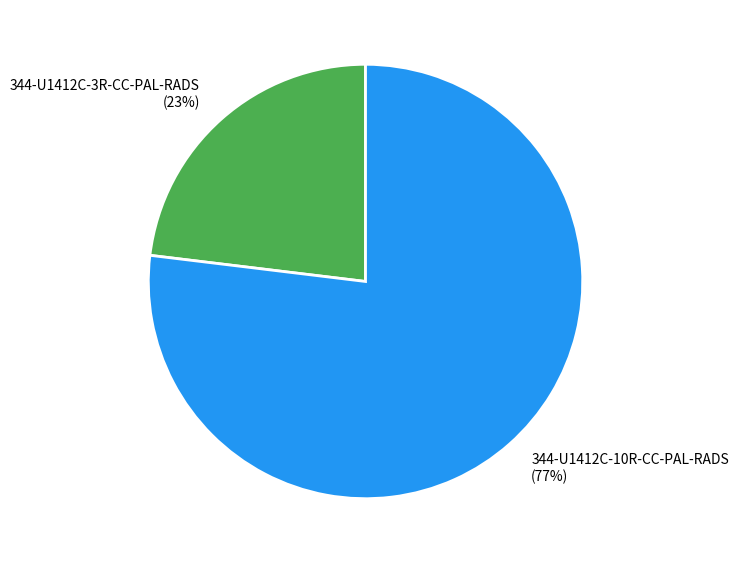

How many segments does this pie chart have?

2